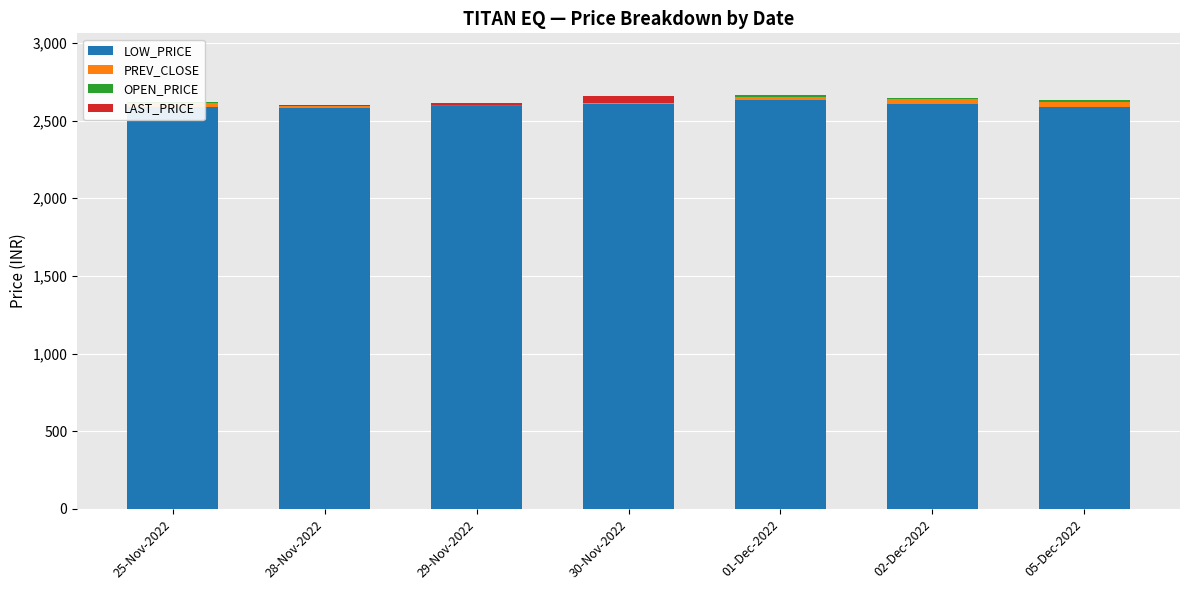

The value of LAST_PRICE at 25-Nov-2022 is -24.3. True or false?

False